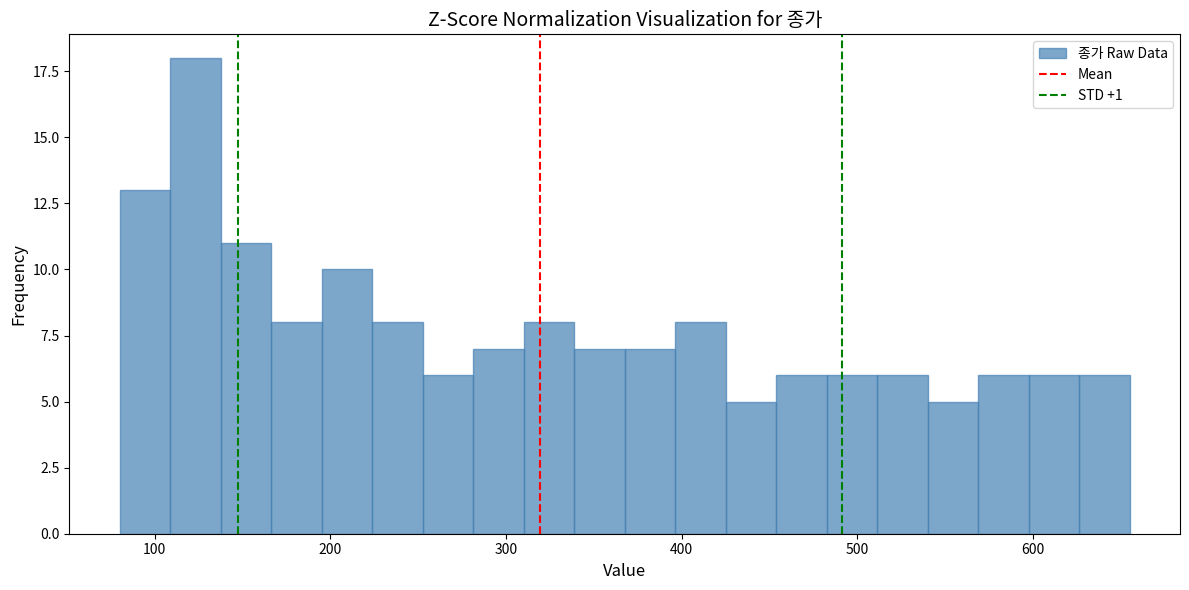

Read against the x-axis, roughly where is the centre of the tallest bar?

120